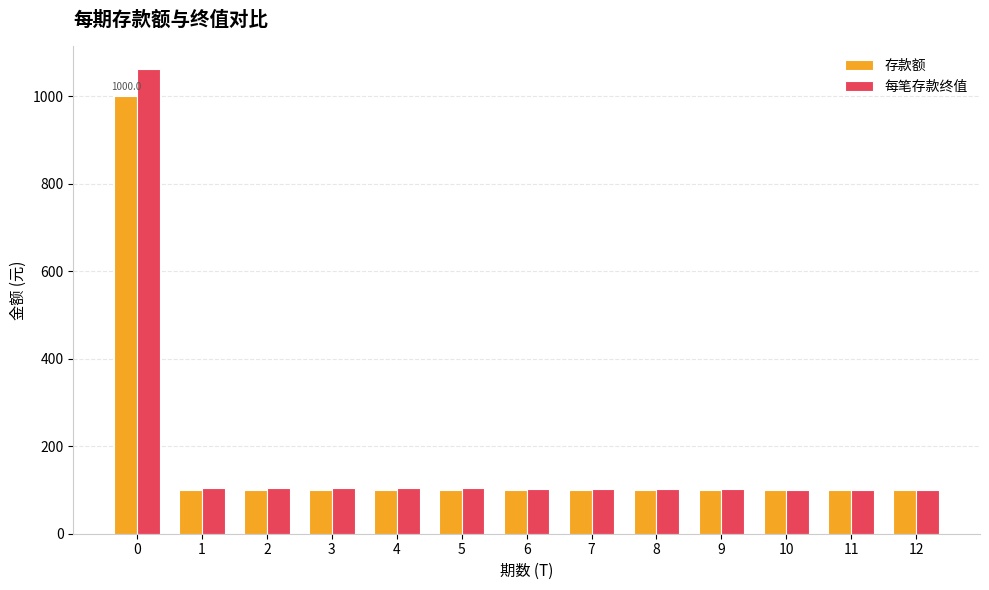

Rank the series by their maximum value, from highest to lowest.

每笔存款终值, 存款额